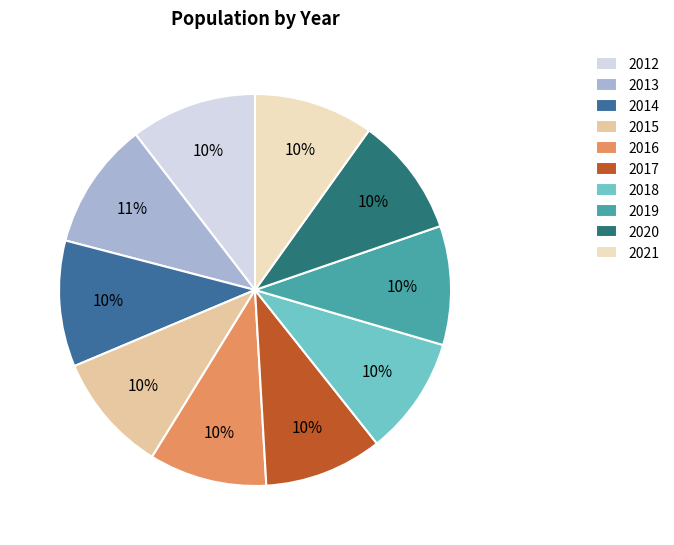

Approximately how many times larger is the value at 2018 compared to 2017?

1.0